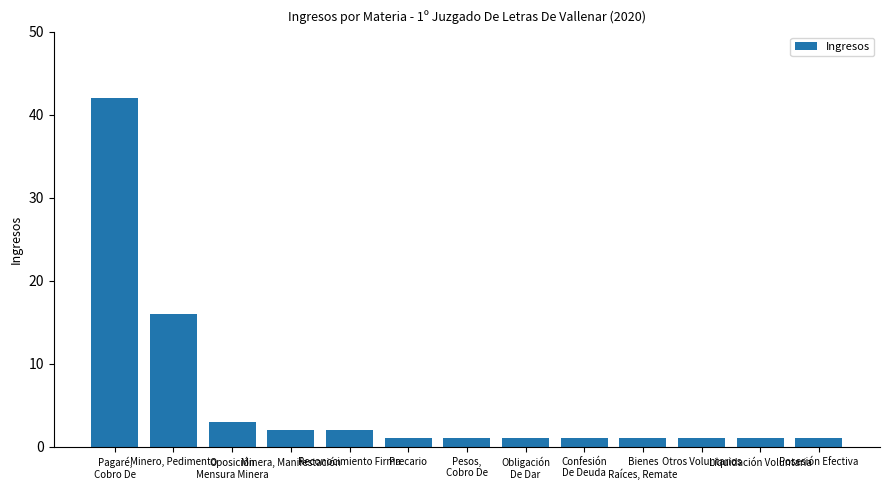

What is the value of the 4th bar from the left?

2